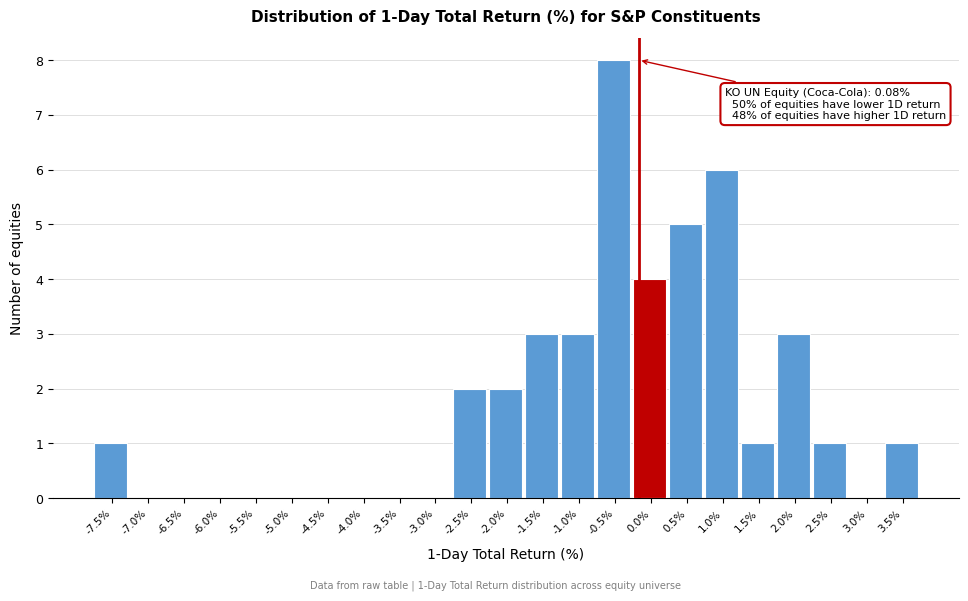

Reading left to right, what are all the values shown in this chart?

-7.5%=1	-7.0%=0	-6.5%=0	-6.0%=0	-5.5%=0	-5.0%=0	-4.5%=0	-4.0%=0	-3.5%=0	-3.0%=0	-2.5%=2	-2.0%=2	-1.5%=3	-1.0%=3	-0.5%=8	0.0%=4	0.5%=5	1.0%=6	1.5%=1	2.0%=3	2.5%=1	3.0%=0	3.5%=1